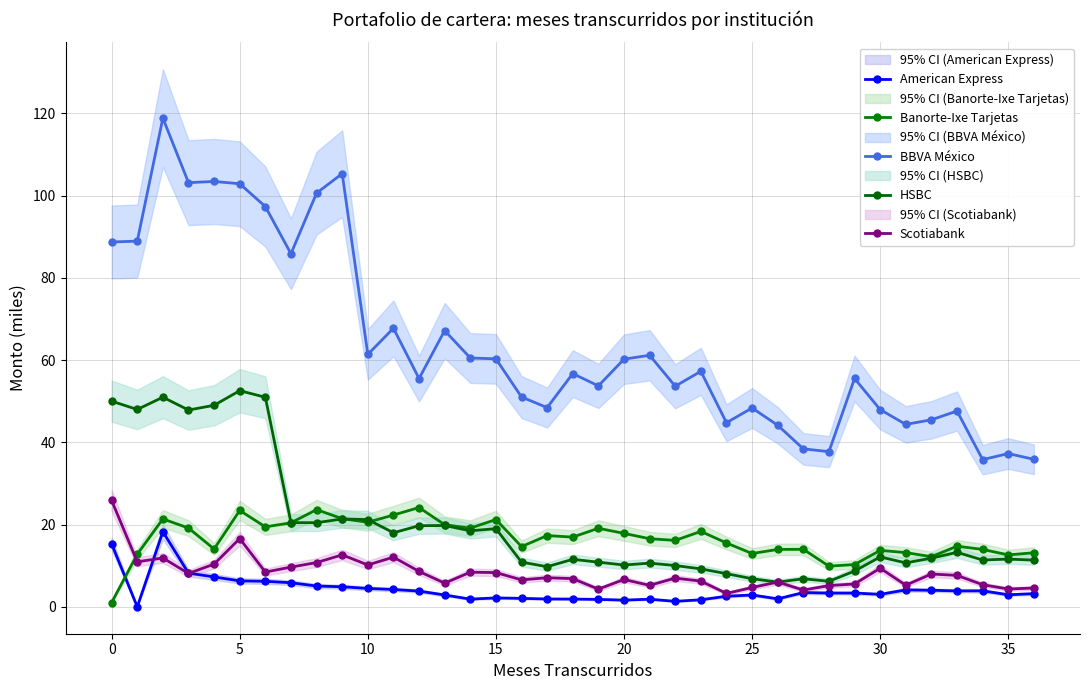

At which label does HSBC reach its minimum?

26